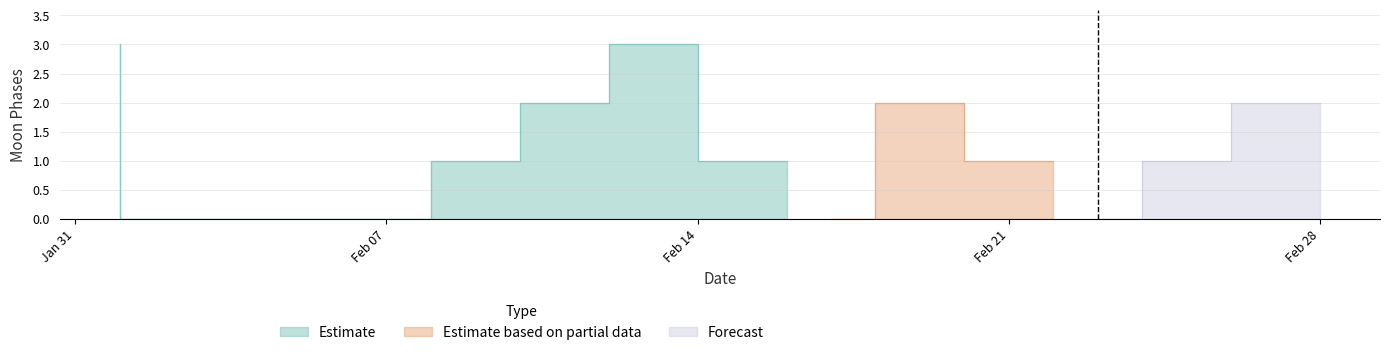

How many values are between 0 and 2?

25